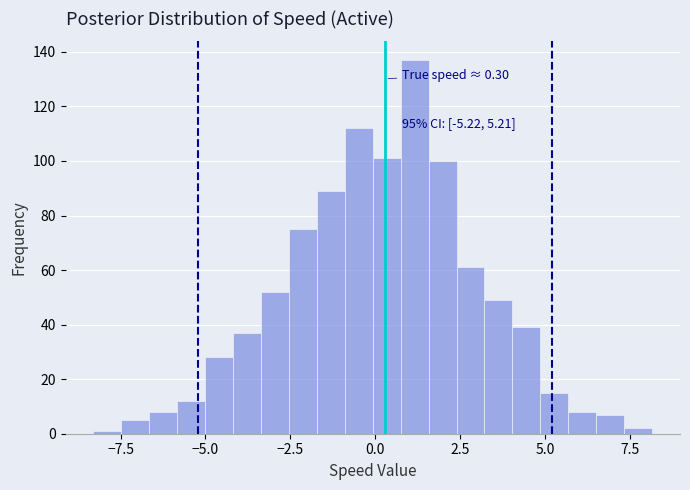

Read against the x-axis, roughly where is the centre of the tallest bar?

1.0